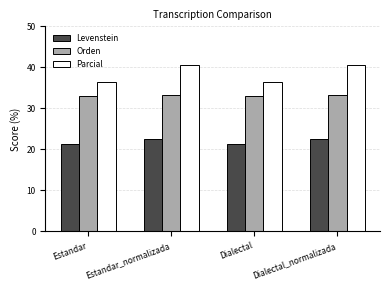

What is the difference between the highest and lowest values at Dialectal_normalizada?

18.0